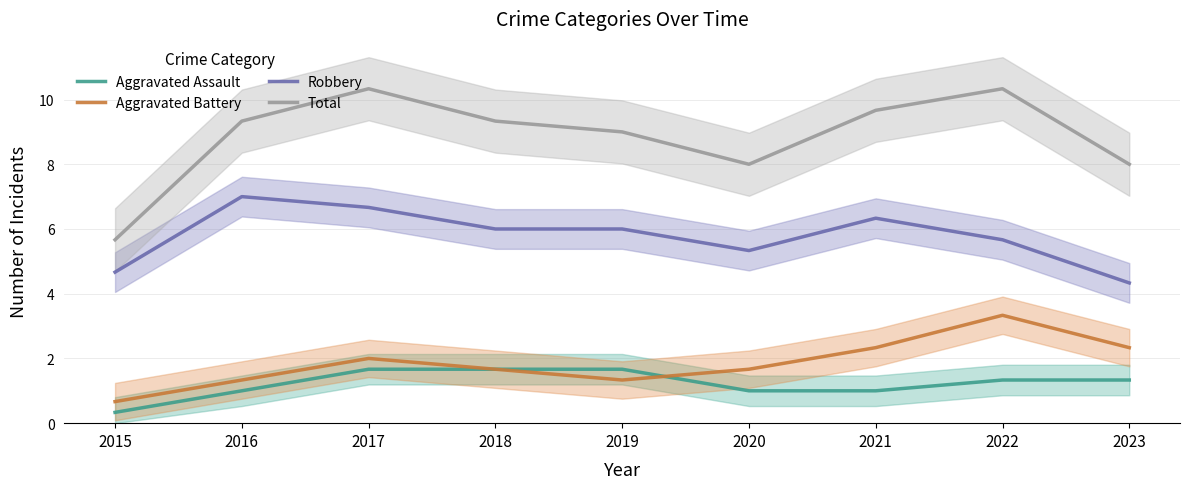

What are all the series names shown in the legend?

Aggravated Assault, Aggravated Battery, Robbery, Total